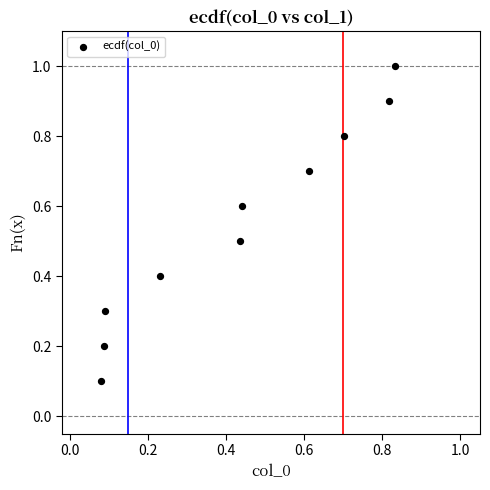

What is the range of Y values (max minus min)?

0.9